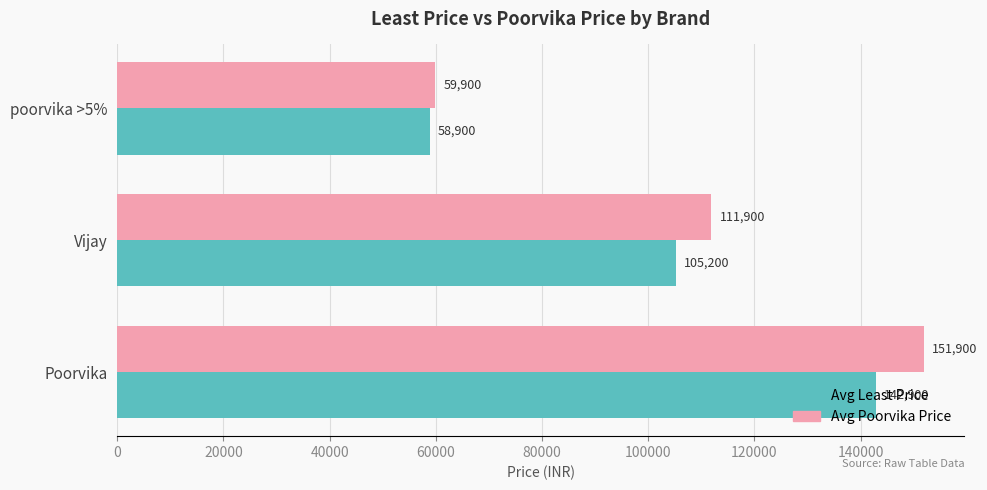

What are all the series names shown in the legend?

Avg Least Price, Avg Poorvika Price